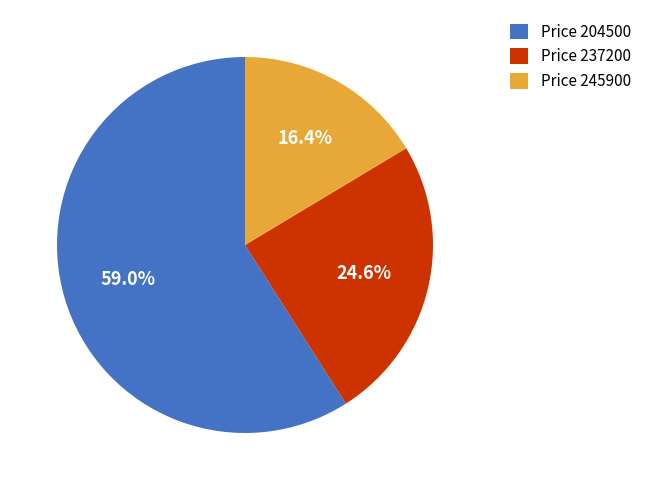

Which category has the smallest portion of the pie?

Price 245900